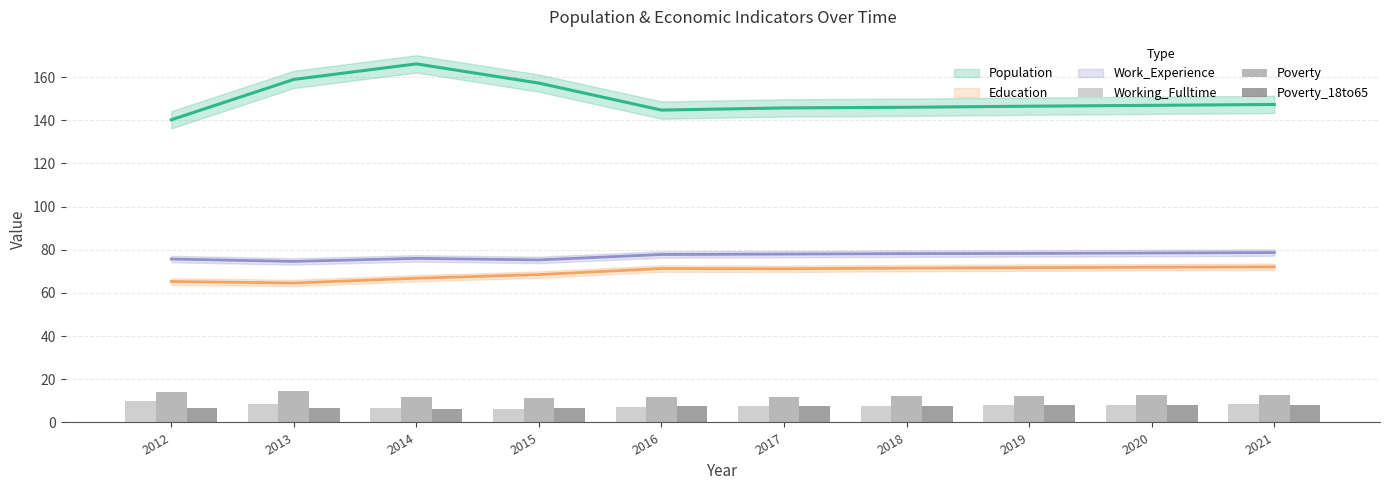

The Poverty_18to65 series shows 3.8 at 2013. True or false?

False